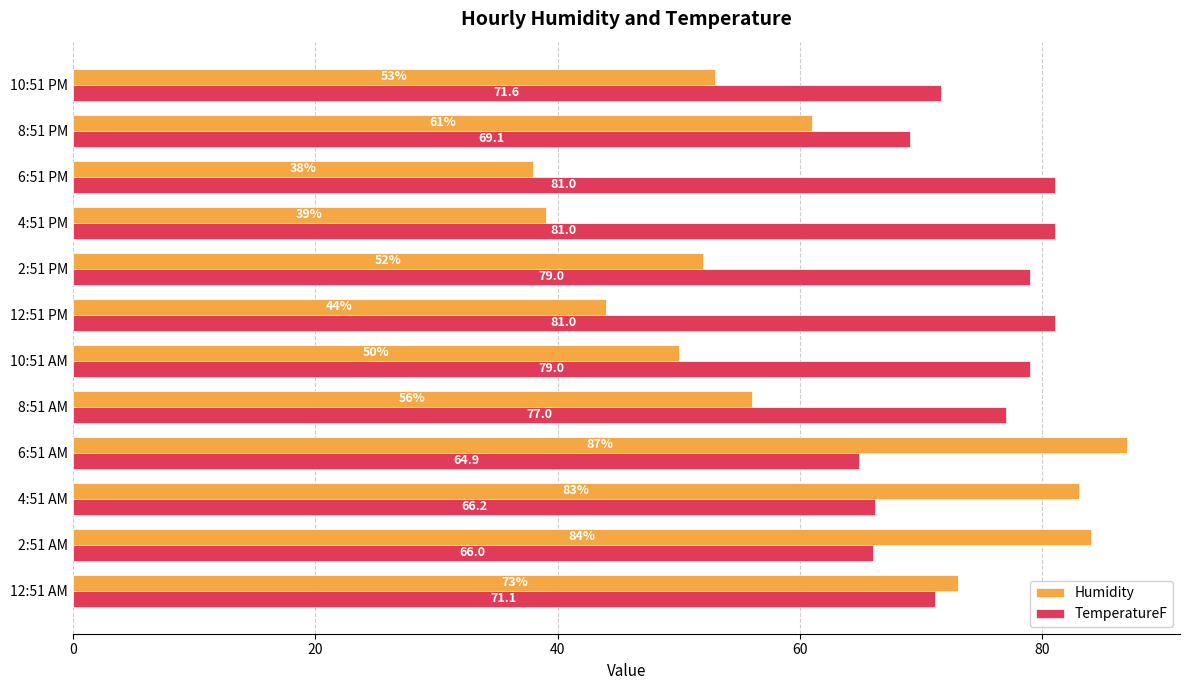

How many values in the Humidity series are below 56?

6